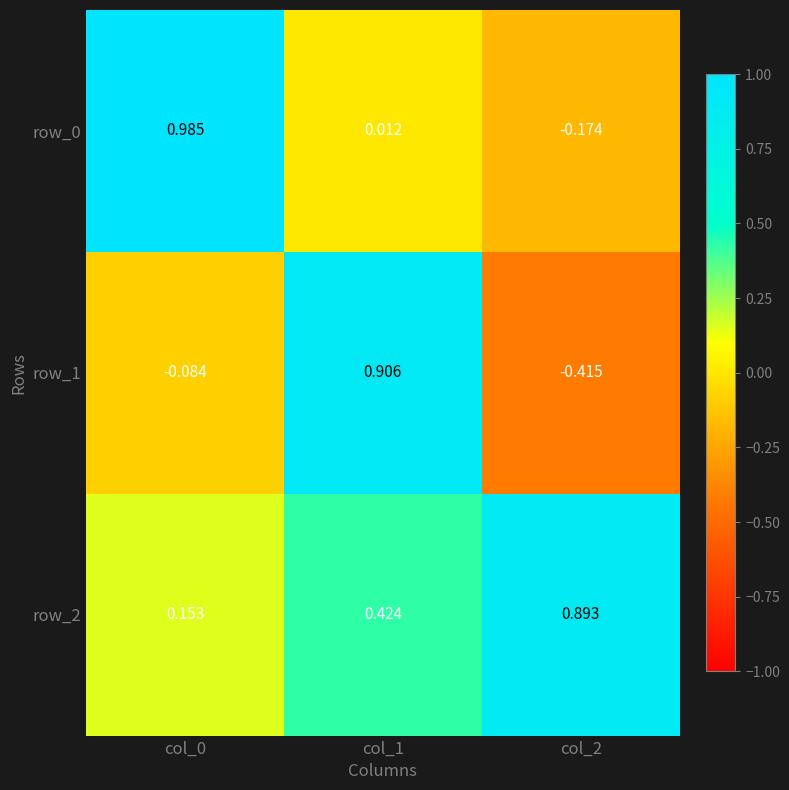

Which series has the widest spread of values?

row_1